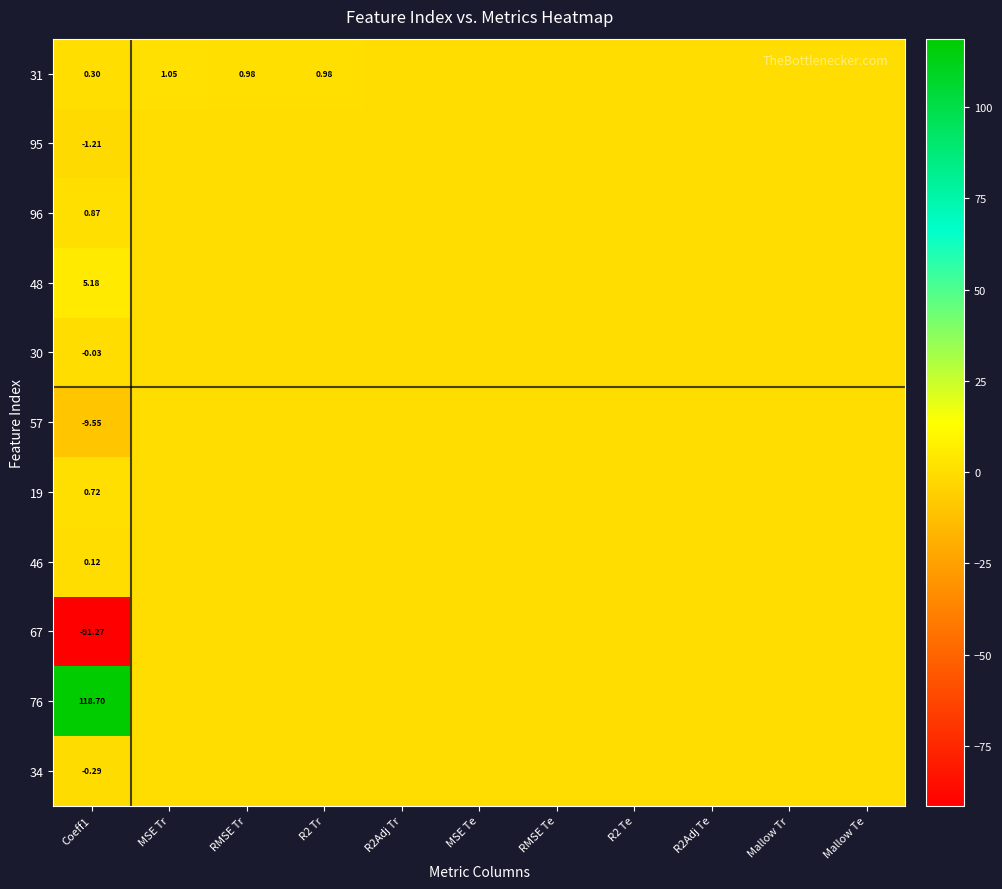

What is the sum of the 31 values at Mallow Te and Coeff1?

0.3